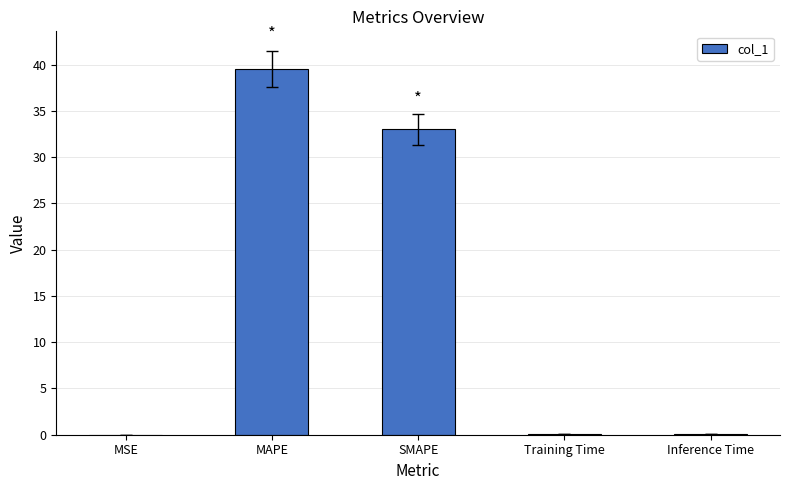

What is the greatest value displayed?

39.5